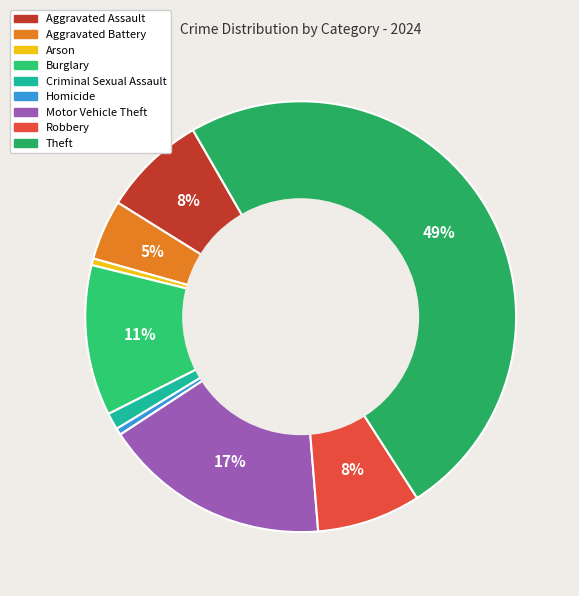

Is the sum of Theft and Aggravated Battery greater than half?

Yes